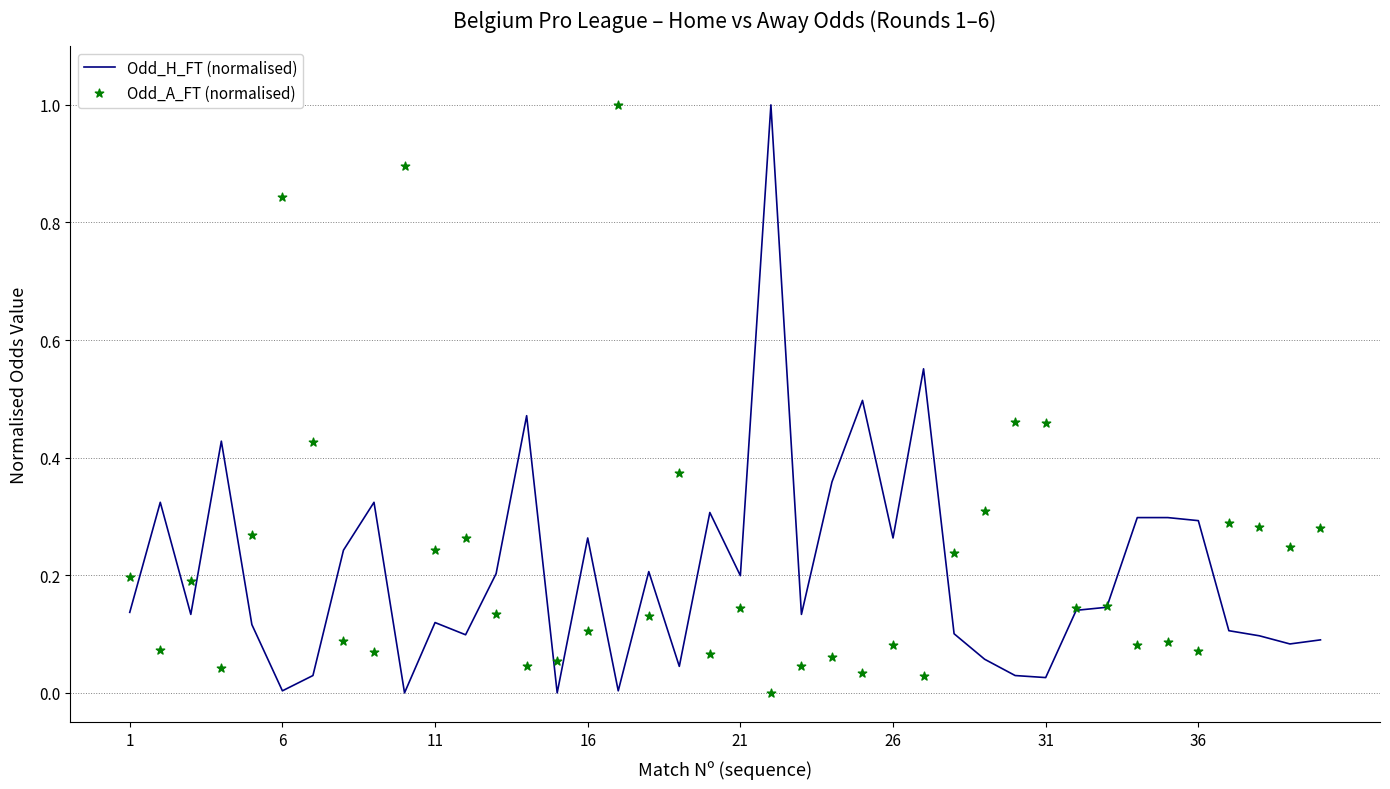

What are all the series names shown in the legend?

Odd_H_FT (normalised), Odd_A_FT (normalised)